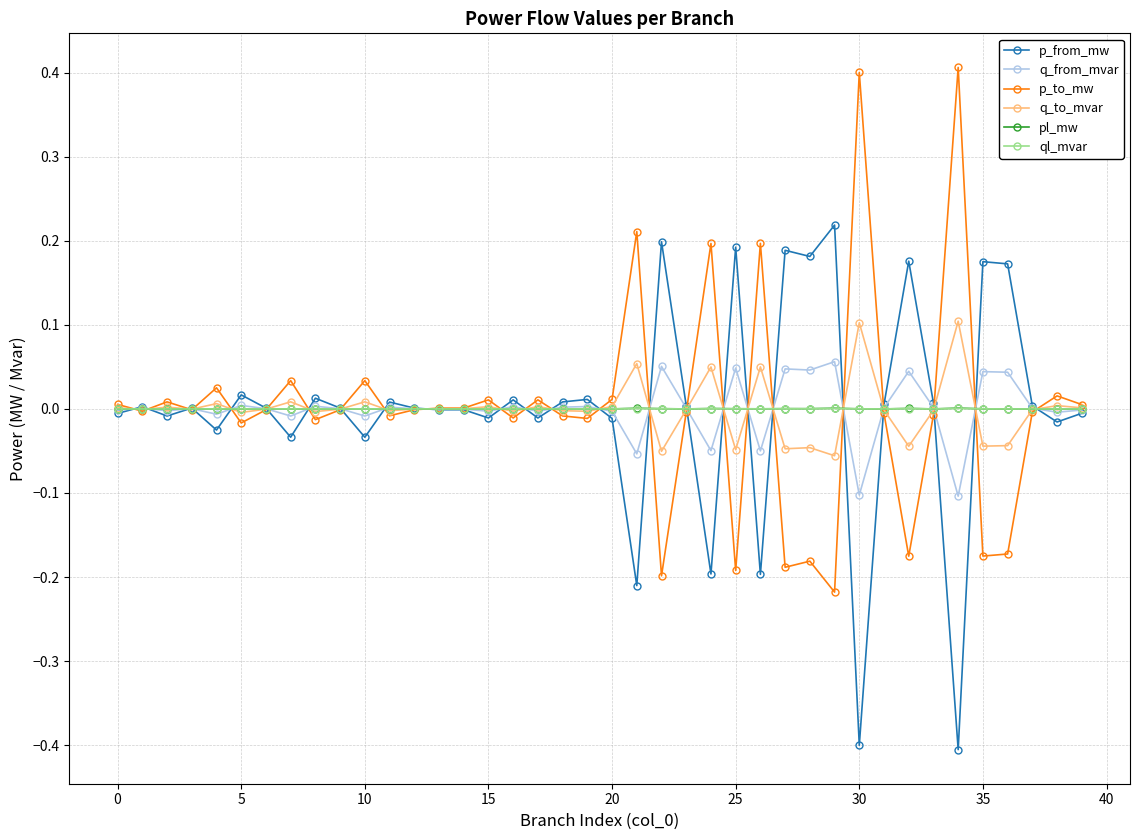

In ql_mvar, how many points are lower than both neighbors (excluding endpoints)?

13